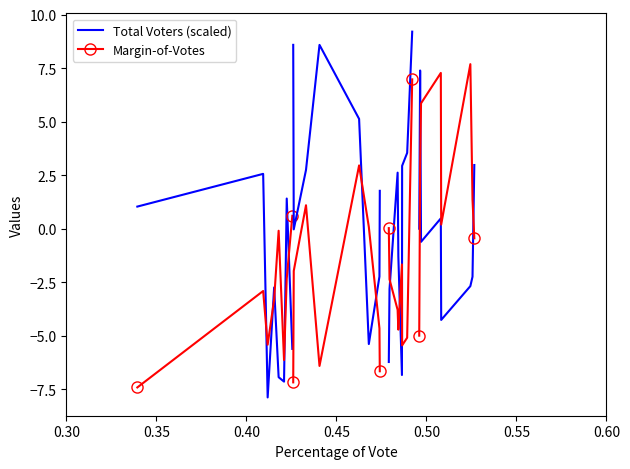

How many values in Margin-of-Votes are below zero?

7